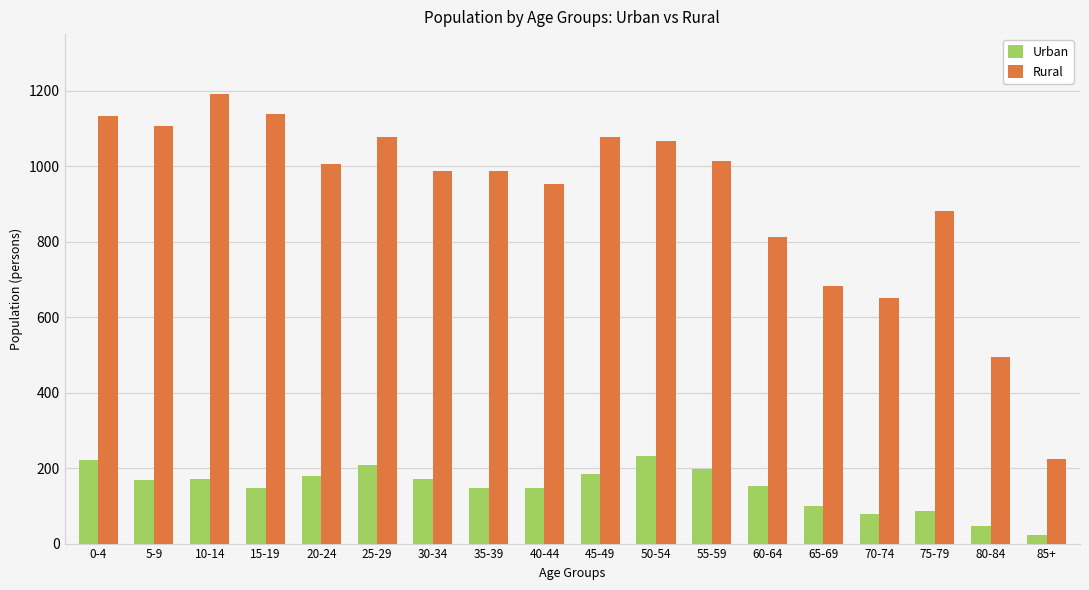

What are all the series names shown in the legend?

Urban, Rural